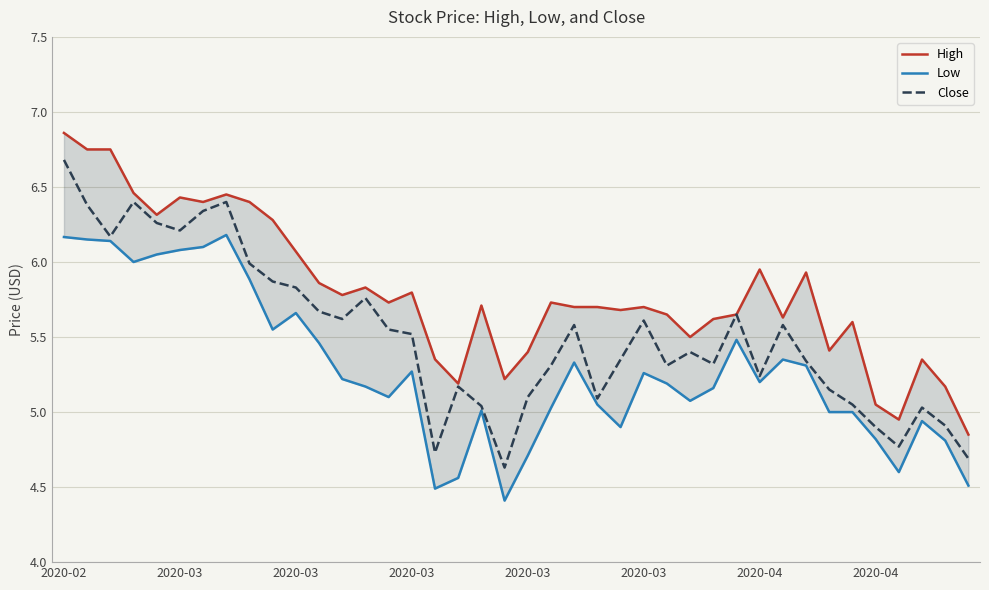

What is the value of the High point at the 8th from the left?

6.4